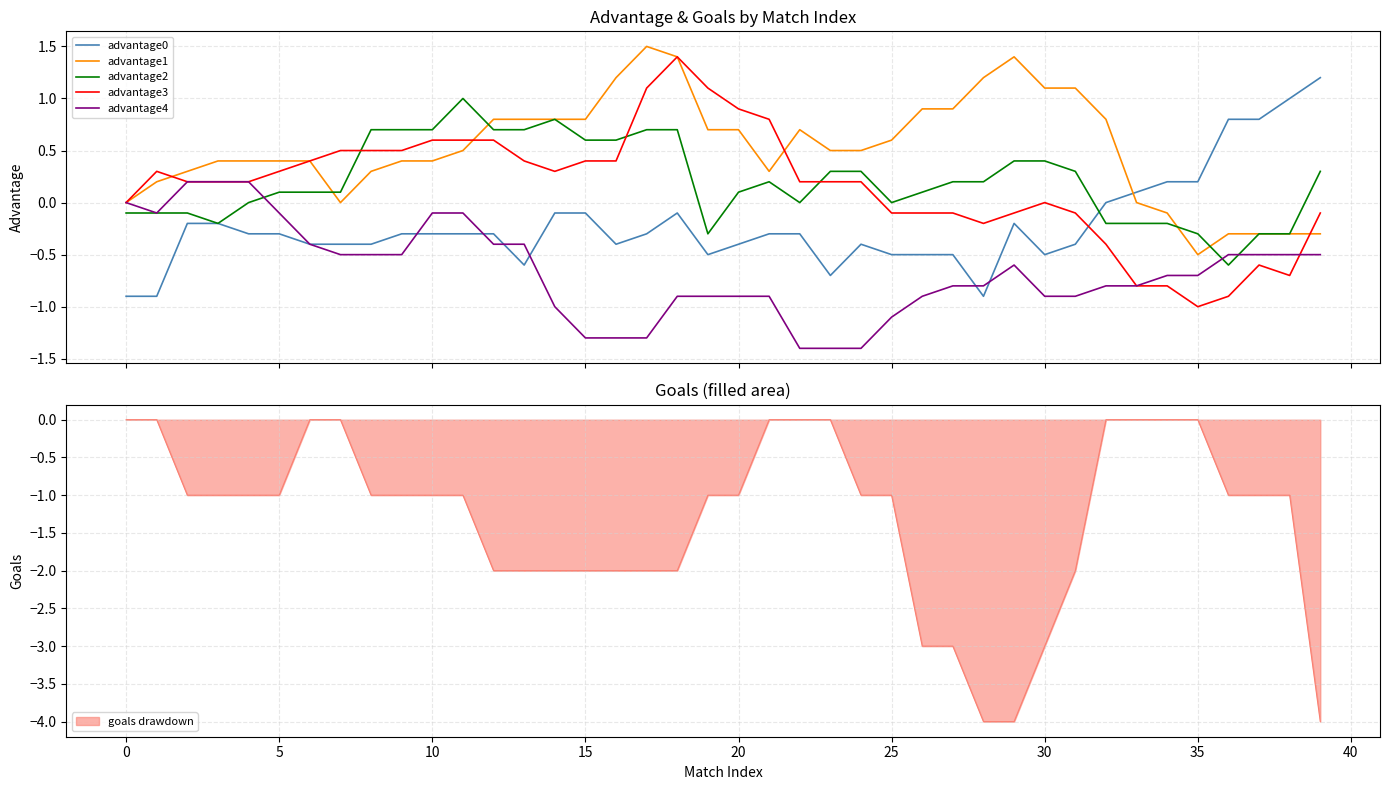

What is the approximate value of advantage3 at 21?

0.8